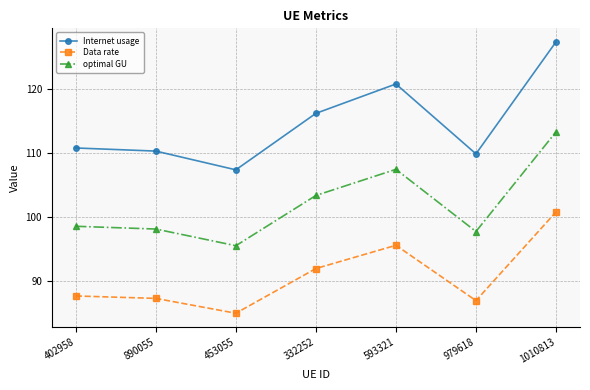

Where is the first local maximum for Data rate?

593321